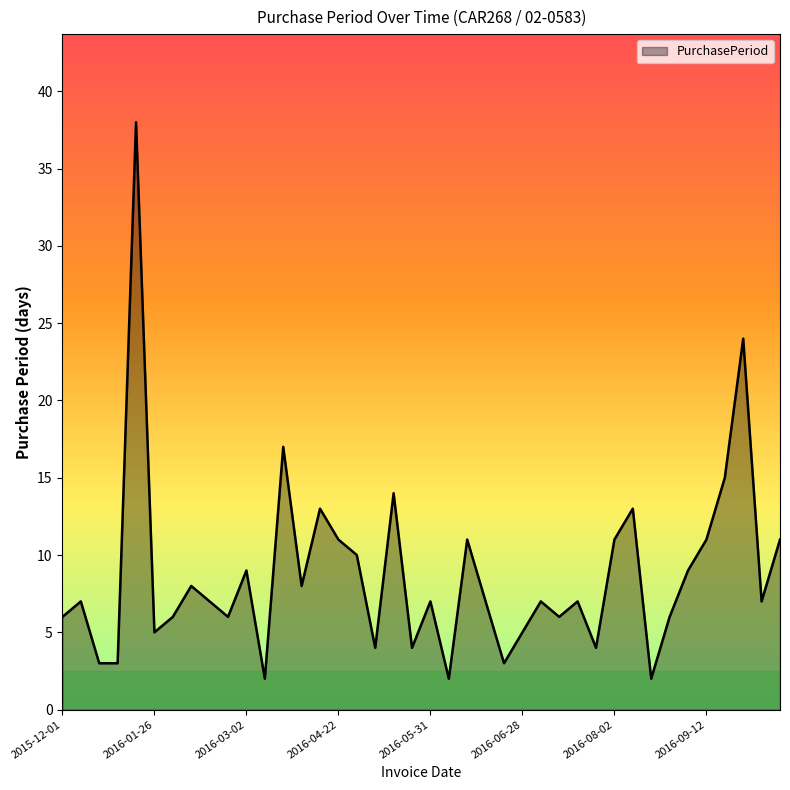

What is the greatest value displayed?

38